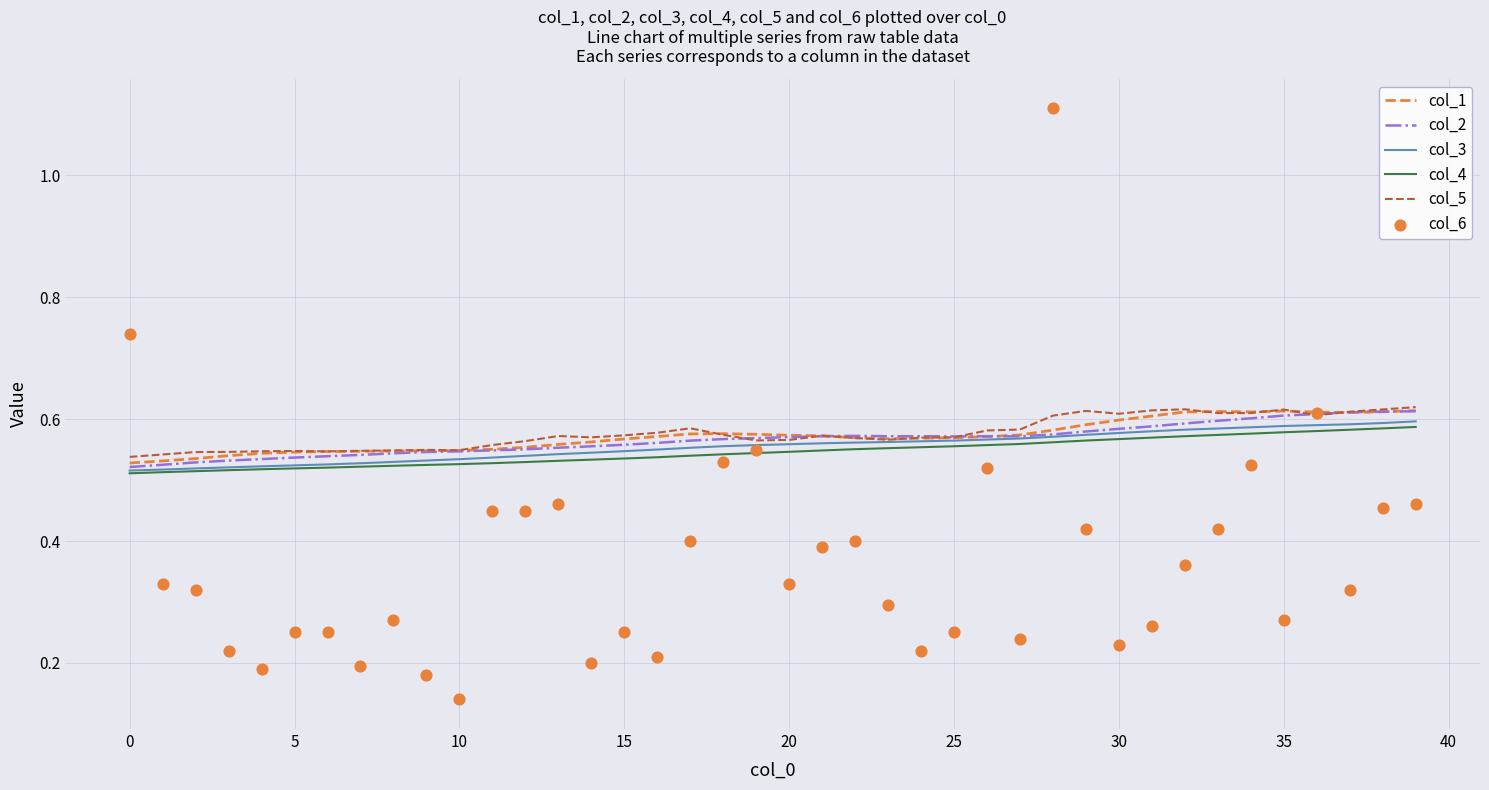

Is the value of col_6 at 32 greater than the value of col_1 at 36?

No